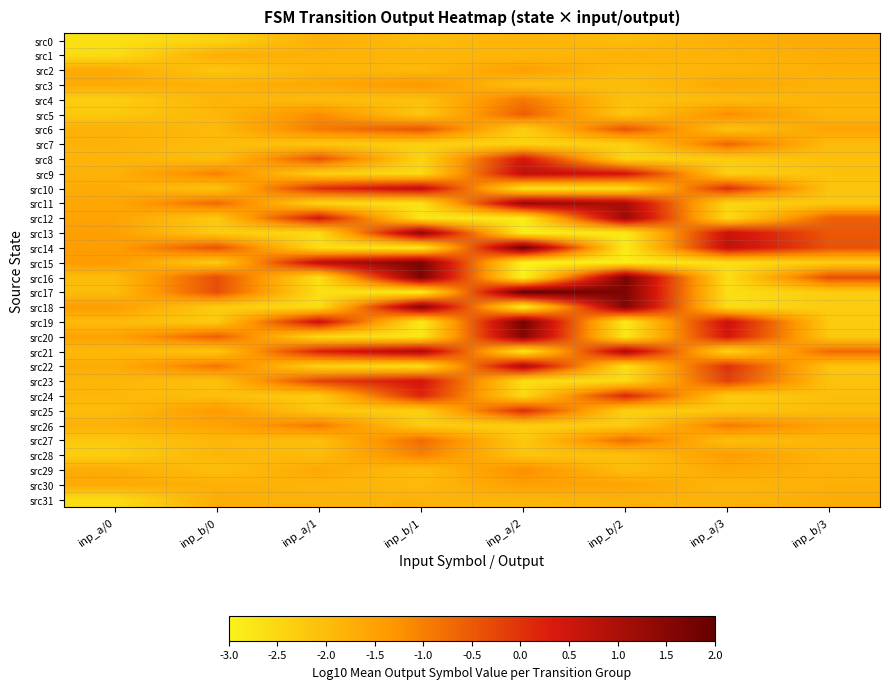

Reading left to right, list all the values displayed in this chart.

src0: inp_a/0=-2.6	inp_b/0=-2.4	inp_a/1=-1.7	inp_b/1=-2.0	inp_a/2=-1.8	inp_b/2=-2.0	inp_a/3=-1.7	inp_b/3=-1.7
src1: inp_a/0=-2.6	inp_b/0=-1.7	inp_a/1=-1.8	inp_b/1=-1.9	inp_a/2=-1.9	inp_b/2=-1.8	inp_a/3=-1.8	inp_b/3=-1.7
src2: inp_a/0=-1.7	inp_b/0=-2.2	inp_a/1=-1.9	inp_b/1=-1.9	inp_a/2=-1.5	inp_b/2=-1.9	inp_a/3=-1.8	inp_b/3=-1.7
src3: inp_a/0=-1.7	inp_b/0=-1.8	inp_a/1=-1.6	inp_b/1=-1.3	inp_a/2=-2.0	inp_b/2=-2.0	inp_a/3=-1.6	inp_b/3=-1.8
src4: inp_a/0=-2.3	inp_b/0=-1.8	inp_a/1=-2.0	inp_b/1=-2.1	inp_a/2=-0.9	inp_b/2=-2.1	inp_a/3=-2.0	inp_b/3=-1.8
src5: inp_a/0=-2.2	inp_b/0=-1.9	inp_a/1=-1.2	inp_b/1=-2.2	inp_a/2=-0.6	inp_b/2=-2.2	inp_a/3=-1.2	inp_b/3=-1.9
src6: inp_a/0=-1.8	inp_b/0=-1.9	inp_a/1=-0.9	inp_b/1=-0.4	inp_a/2=-2.3	inp_b/2=-0.4	inp_a/3=-2.1	inp_b/3=-1.5
src7: inp_a/0=-1.8	inp_b/0=-2.0	inp_a/1=-2.2	inp_b/1=-2.4	inp_a/2=-2.4	inp_b/2=-2.4	inp_a/3=-0.7	inp_b/3=-2.0
src8: inp_a/0=-1.8	inp_b/0=-2.0	inp_a/1=-0.4	inp_b/1=-2.5	inp_a/2=0.4	inp_b/2=-2.5	inp_a/3=-2.3	inp_b/3=-2.0
src9: inp_a/0=-1.8	inp_b/0=-1.0	inp_a/1=-2.3	inp_b/1=-2.5	inp_a/2=0.7	inp_b/2=0.5	inp_a/3=-2.3	inp_b/3=-2.1
src10: inp_a/0=-1.7	inp_b/0=-2.1	inp_a/1=0.0	inp_b/1=0.8	inp_a/2=-2.7	inp_b/2=-2.6	inp_a/3=0.0	inp_b/3=-2.1
src11: inp_a/0=-1.6	inp_b/0=-0.7	inp_a/1=-2.5	inp_b/1=-2.7	inp_a/2=1.3	inp_b/2=1.0	inp_a/3=-2.5	inp_b/3=-2.2
src12: inp_a/0=-1.5	inp_b/0=-2.2	inp_a/1=0.4	inp_b/1=-2.8	inp_a/2=-2.9	inp_b/2=1.2	inp_a/3=-2.5	inp_b/3=-0.6
src13: inp_a/0=-1.5	inp_b/0=-2.3	inp_a/1=-2.6	inp_b/1=1.4	inp_a/2=-2.9	inp_b/2=-2.8	inp_a/3=0.6	inp_b/3=-0.5
src14: inp_a/0=-1.4	inp_b/0=-0.4	inp_a/1=-2.6	inp_b/1=-2.9	inp_a/2=1.9	inp_b/2=-2.9	inp_a/3=0.7	inp_b/3=-0.4
src15: inp_a/0=-1.4	inp_b/0=-2.3	inp_a/1=0.8	inp_b/1=1.6	inp_a/2=-3.0	inp_b/2=-2.9	inp_a/3=-2.6	inp_b/3=-2.3
src16: inp_a/0=-2.0	inp_b/0=-0.3	inp_a/1=-2.6	inp_b/1=1.7	inp_a/2=-3.0	inp_b/2=1.7	inp_a/3=-2.6	inp_b/3=-0.3
src17: inp_a/0=-2.0	inp_b/0=-0.4	inp_a/1=-2.6	inp_b/1=-2.9	inp_a/2=2.0	inp_b/2=1.6	inp_a/3=-2.6	inp_b/3=-2.3
src18: inp_a/0=-1.4	inp_b/0=-2.3	inp_a/1=-2.6	inp_b/1=1.6	inp_a/2=-3.0	inp_b/2=1.6	inp_a/3=-2.6	inp_b/3=-2.3
src19: inp_a/0=-2.0	inp_b/0=-2.3	inp_a/1=0.6	inp_b/1=-2.8	inp_a/2=1.7	inp_b/2=-2.8	inp_a/3=0.6	inp_b/3=-2.3
src20: inp_a/0=-1.5	inp_b/0=-0.6	inp_a/1=-2.5	inp_b/1=-2.8	inp_a/2=1.5	inp_b/2=-2.8	inp_a/3=0.4	inp_b/3=-2.2
src21: inp_a/0=-1.9	inp_b/0=-2.2	inp_a/1=0.2	inp_b/1=1.0	inp_a/2=-2.8	inp_b/2=1.0	inp_a/3=-2.5	inp_b/3=-0.7
src22: inp_a/0=-1.7	inp_b/0=-0.9	inp_a/1=-2.4	inp_b/1=-2.6	inp_a/2=1.0	inp_b/2=-2.6	inp_a/3=0.0	inp_b/3=-2.1
src23: inp_a/0=-1.9	inp_b/0=-2.1	inp_a/1=-0.2	inp_b/1=0.5	inp_a/2=-2.6	inp_b/2=-2.5	inp_a/3=-0.2	inp_b/3=-2.1
src24: inp_a/0=-1.9	inp_b/0=-2.0	inp_a/1=-2.3	inp_b/1=0.2	inp_a/2=-2.5	inp_b/2=0.2	inp_a/3=-2.3	inp_b/3=-2.0
src25: inp_a/0=-2.0	inp_b/0=-1.4	inp_a/1=-2.2	inp_b/1=-2.4	inp_a/2=0.1	inp_b/2=-2.4	inp_a/3=-2.2	inp_b/3=-2.0
src26: inp_a/0=-1.8	inp_b/0=-1.5	inp_a/1=-0.9	inp_b/1=-2.3	inp_a/2=-2.3	inp_b/2=-2.3	inp_a/3=-0.9	inp_b/3=-1.5
src27: inp_a/0=-2.2	inp_b/0=-1.9	inp_a/1=-2.0	inp_b/1=-0.7	inp_a/2=-2.2	inp_b/2=-0.7	inp_a/3=-2.0	inp_b/3=-1.9
src28: inp_a/0=-2.3	inp_b/0=-1.9	inp_a/1=-2.0	inp_b/1=-1.0	inp_a/2=-2.1	inp_b/2=-2.1	inp_a/3=-1.4	inp_b/3=-1.8
src29: inp_a/0=-1.7	inp_b/0=-2.0	inp_a/1=-1.6	inp_b/1=-2.0	inp_a/2=-1.2	inp_b/2=-2.0	inp_a/3=-1.6	inp_b/3=-1.8
src30: inp_a/0=-1.7	inp_b/0=-1.7	inp_a/1=-1.8	inp_b/1=-1.9	inp_a/2=-1.5	inp_b/2=-1.6	inp_a/3=-1.9	inp_b/3=-1.7
src31: inp_a/0=-2.6	inp_b/0=-1.7	inp_a/1=-1.8	inp_b/1=-1.8	inp_a/2=-1.9	inp_b/2=-1.8	inp_a/3=-1.8	inp_b/3=-1.7